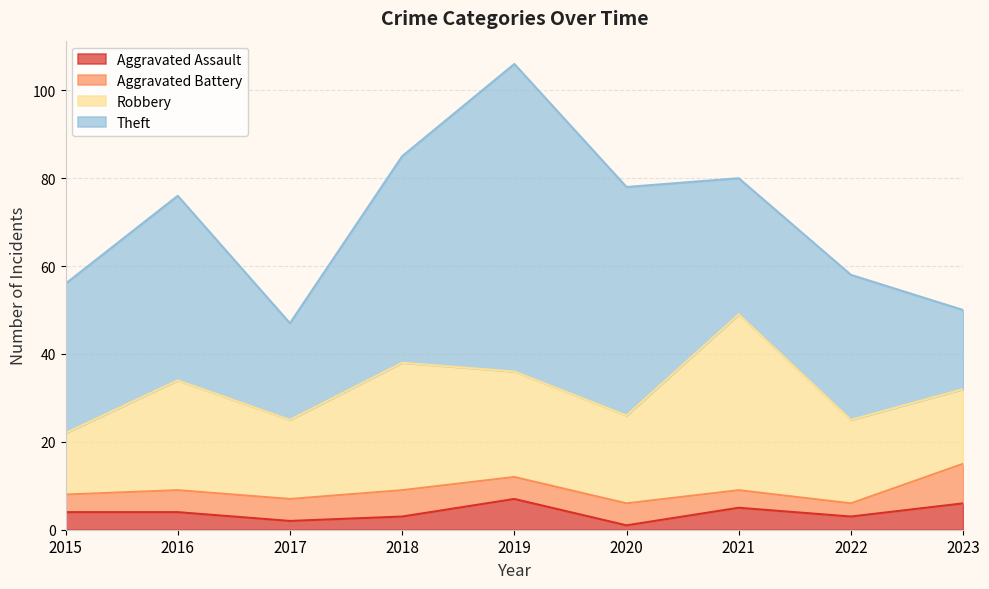

Where is Aggravated Battery nearest to the value 6?

2018